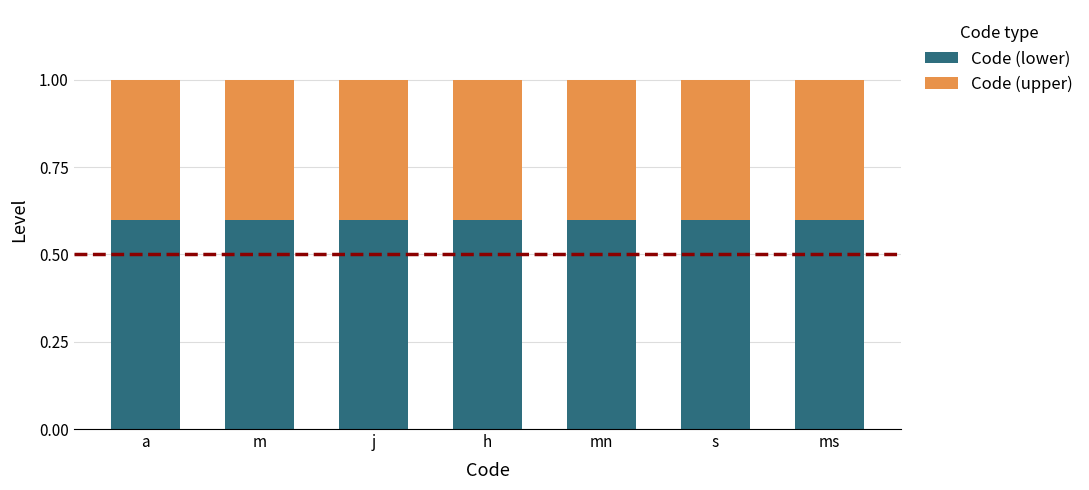

What is the lowest value of the Code (lower) series?

0.6